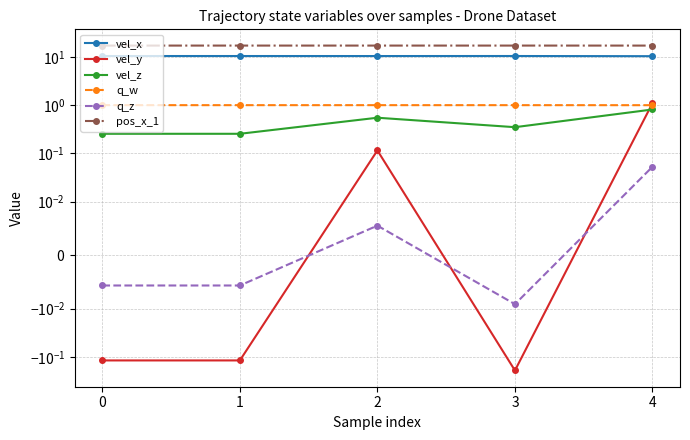

True or false: q_w and pos_x_1 cross at least once.

False